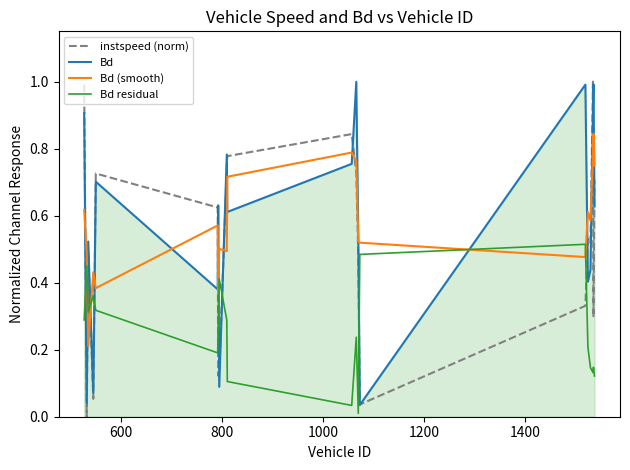

What is the maximum value shown in the chart?

1.0